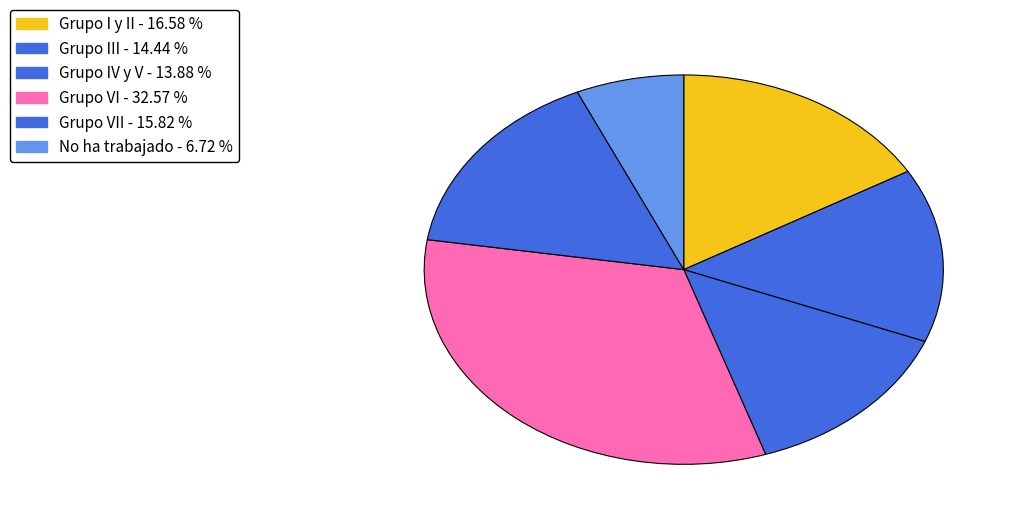

Count the number of slices in the pie.

6